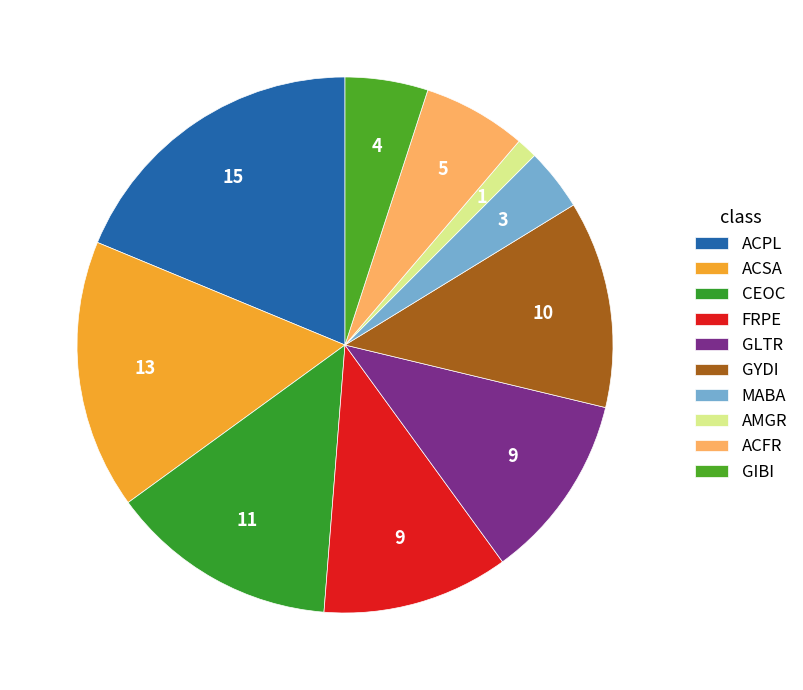

Rank the categories by value from lowest to highest.

AMGR, MABA, GIBI, ACFR, FRPE, GLTR, GYDI, CEOC, ACSA, ACPL